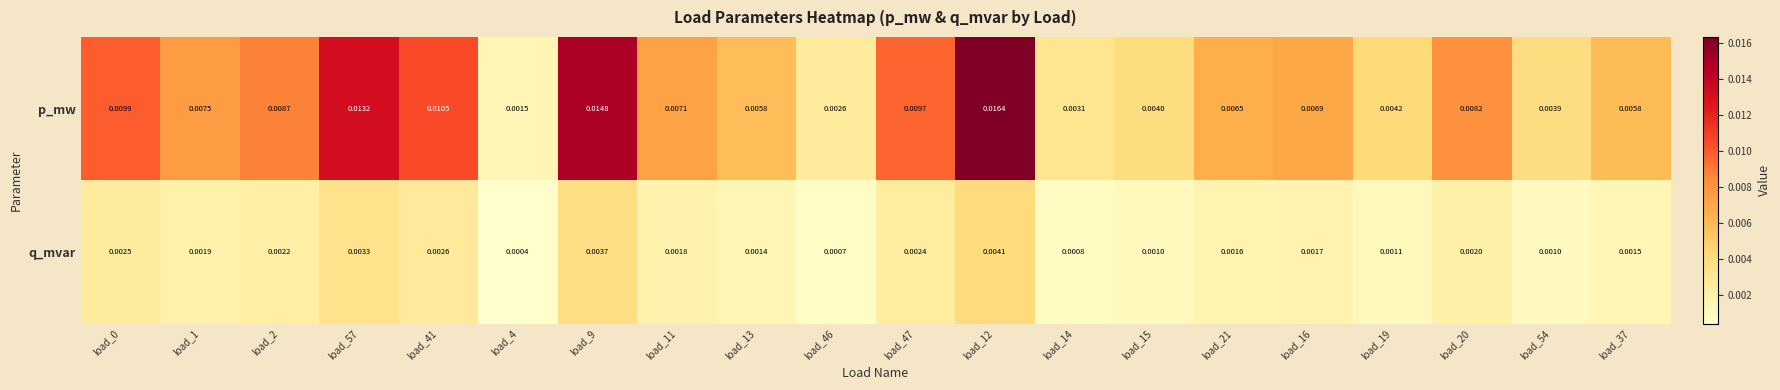

Is the value of p_mw at load_14 greater than the value of q_mvar at load_37?

Yes